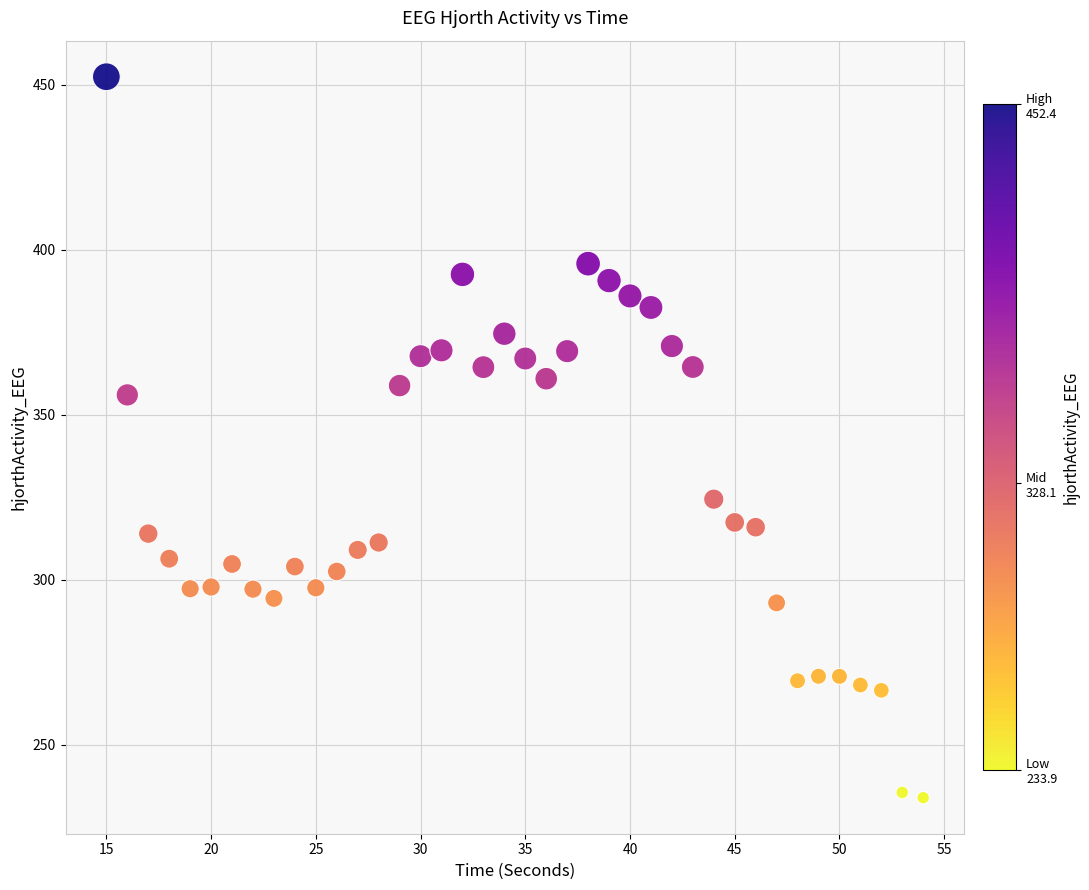

What is the range of Y values (max minus min)?

218.5